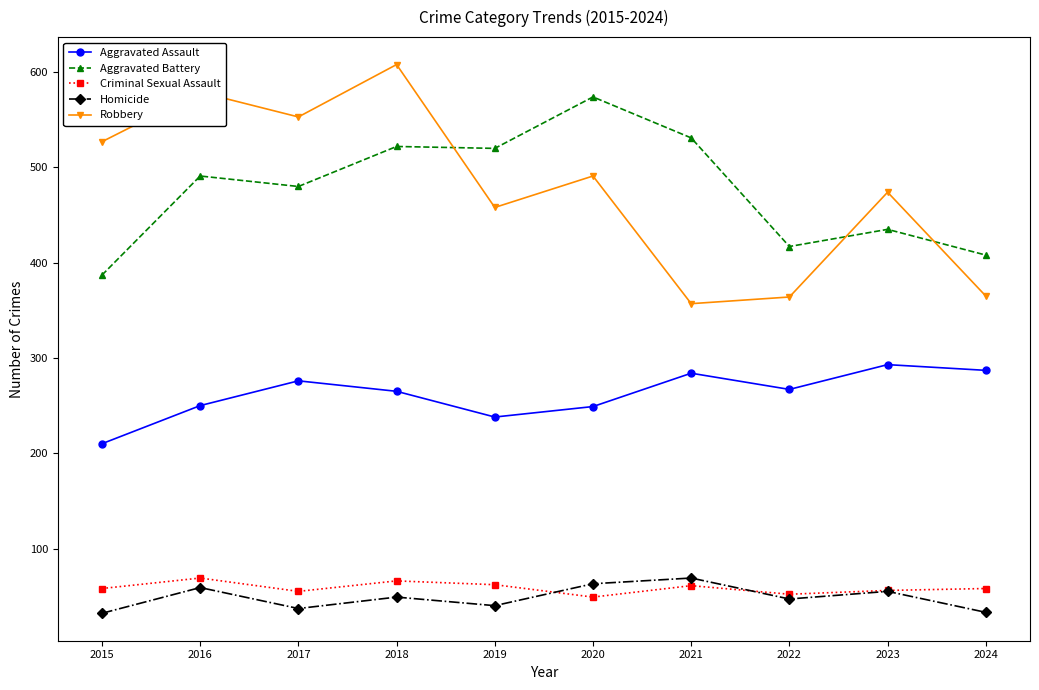

True or false: Aggravated Assault and Aggravated Battery intersect in this chart.

False